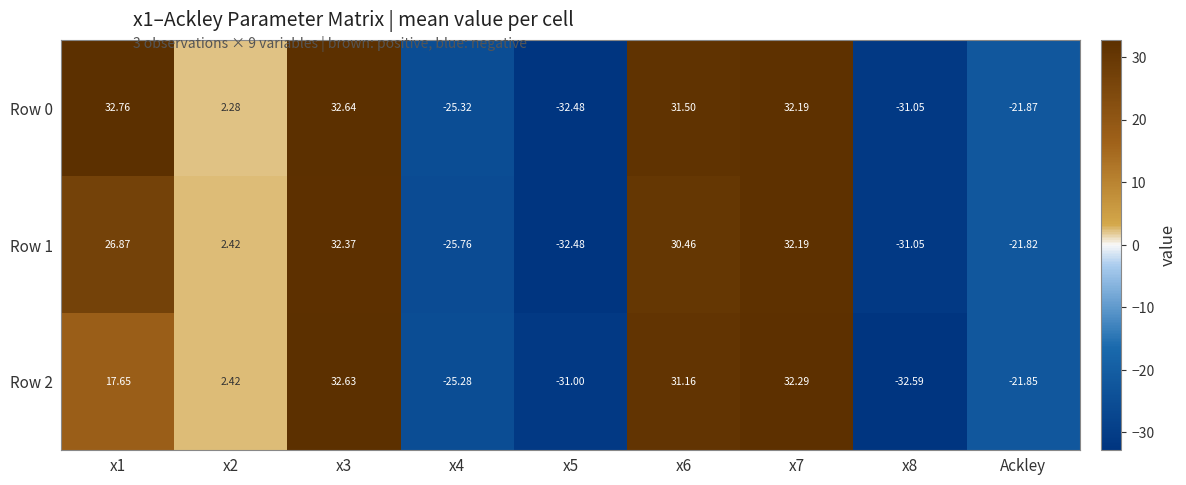

Which series has the largest total across all categories?

Row 0